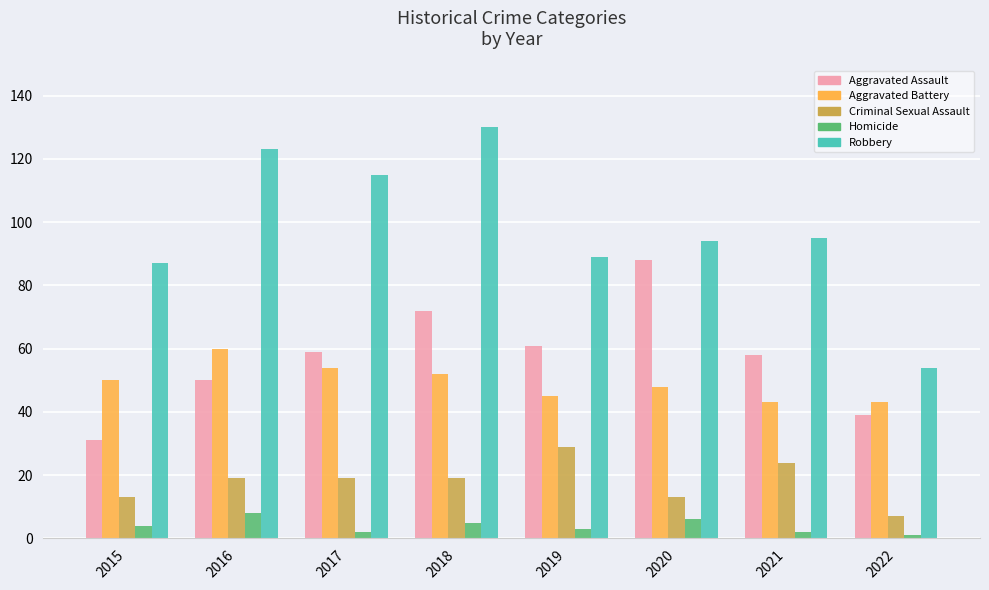

The value of Homicide at 2020 is 6. True or false?

True